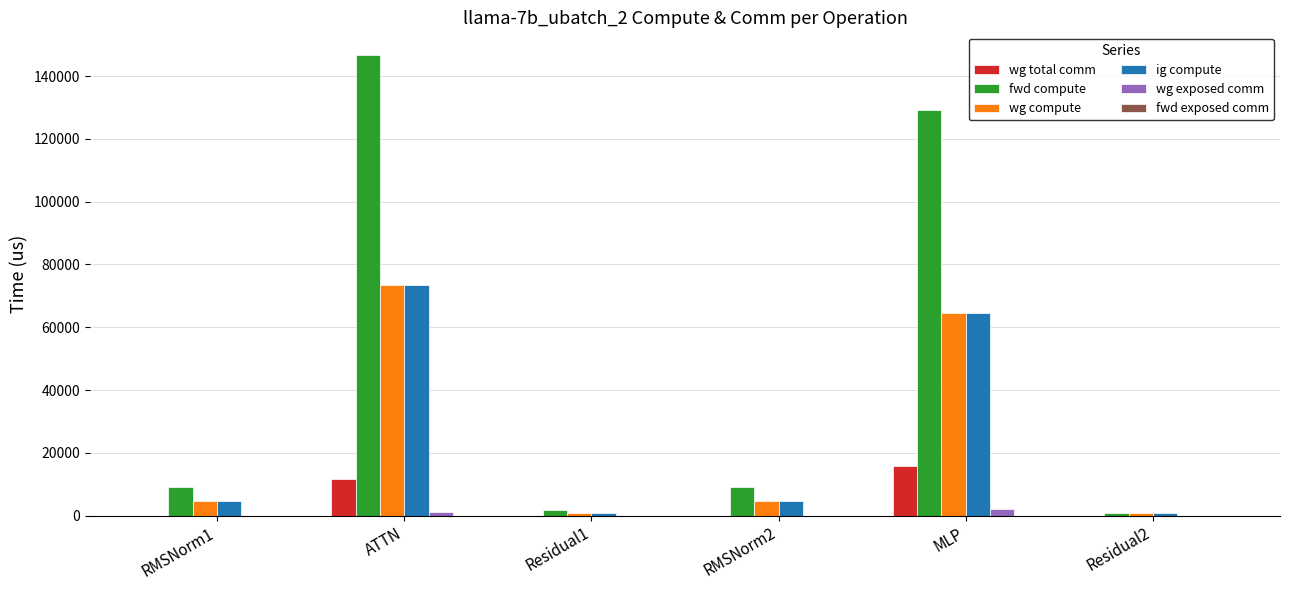

Reading left to right, extract all data points from this chart.

wg total comm: RMSNorm1=0.0	ATTN=11780.2	Residual1=0.0	RMSNorm2=0.0	MLP=15648.0	Residual2=0.0
fwd compute: RMSNorm1=9122.6	ATTN=146617.1	Residual1=1939.9	RMSNorm2=9122.6	MLP=129158.3	Residual2=969.9
wg compute: RMSNorm1=4561.3	ATTN=73308.6	Residual1=969.9	RMSNorm2=4561.3	MLP=64579.2	Residual2=969.9
ig compute: RMSNorm1=4561.3	ATTN=73308.6	Residual1=969.9	RMSNorm2=4561.3	MLP=64579.2	Residual2=969.9
wg exposed comm: RMSNorm1=0.0	ATTN=1003.7	Residual1=0.0	RMSNorm2=0.0	MLP=1970.1	Residual2=0.0